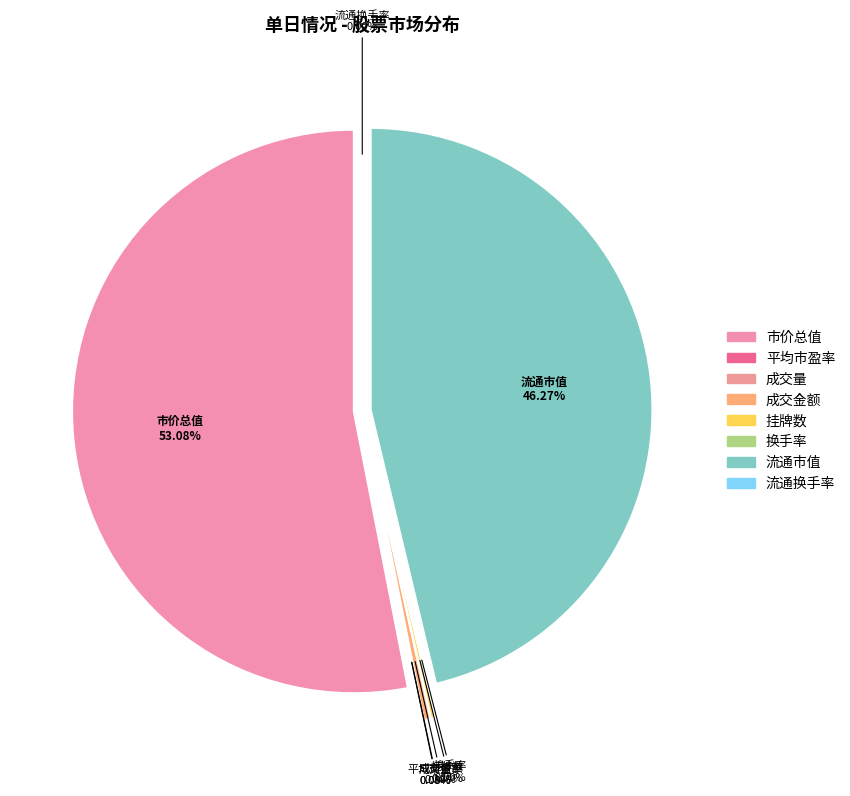

Rank the categories by value from lowest to highest.

换手率, 流通换手率, 平均市盈率, 成交量, 挂牌数, 成交金额, 流通市值, 市价总值